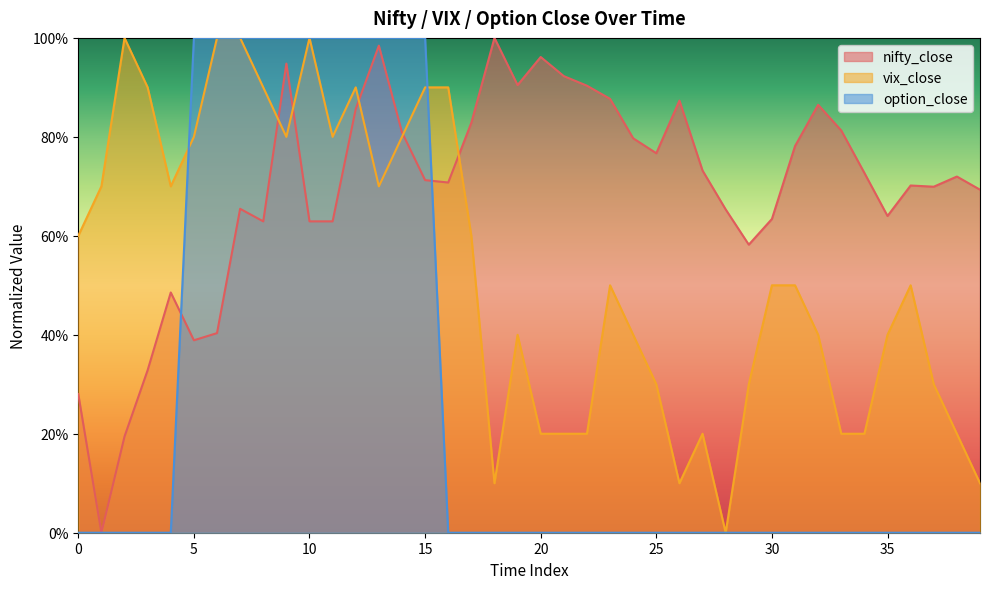

At which category is the sum across all series the highest?

12